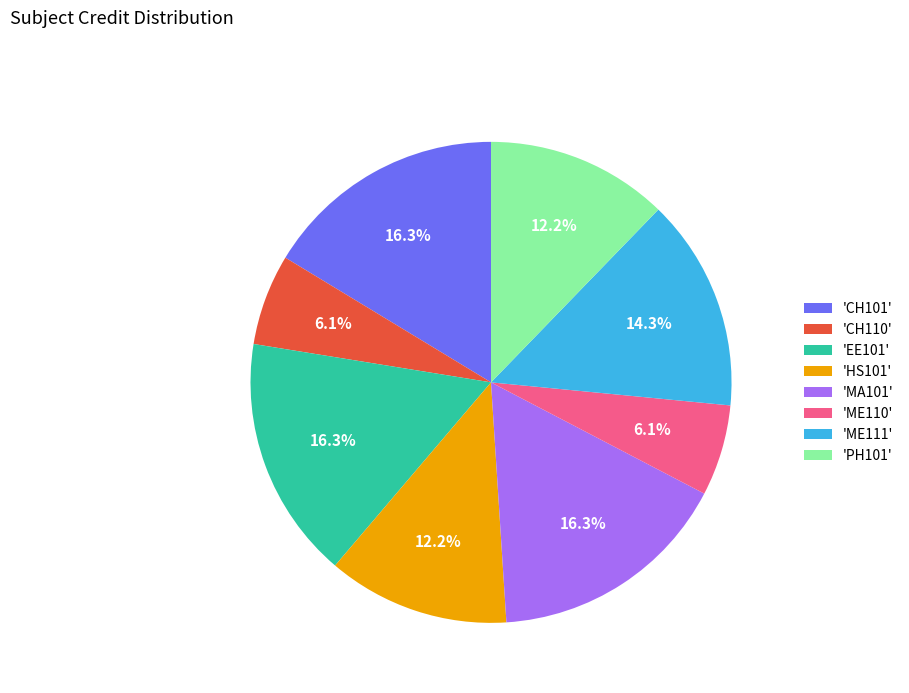

What is the ratio of the value at 'ME110' to the value at 'ME111'?

0.4